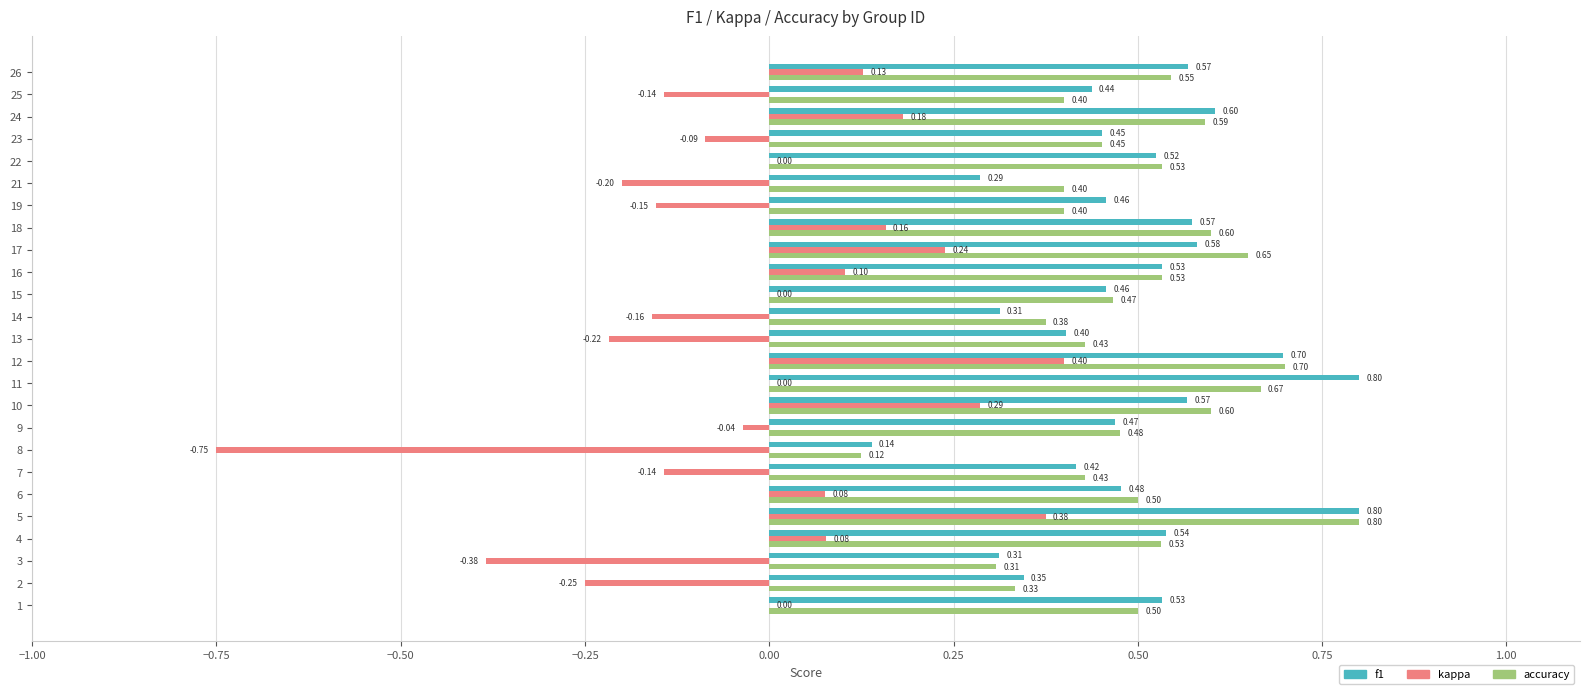

Which series has the widest spread of values?

kappa